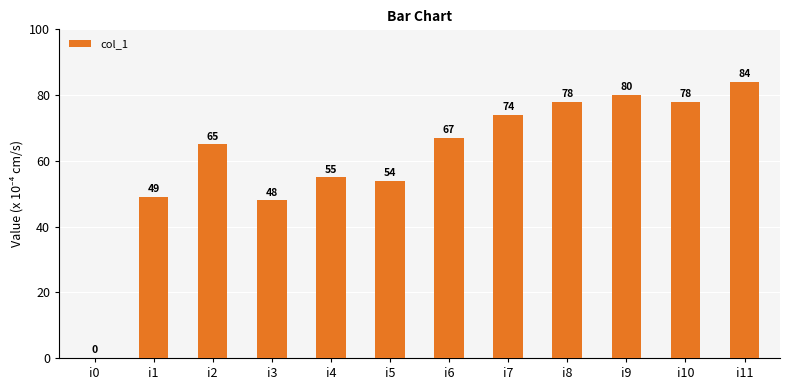

How many data points does each series have?

12